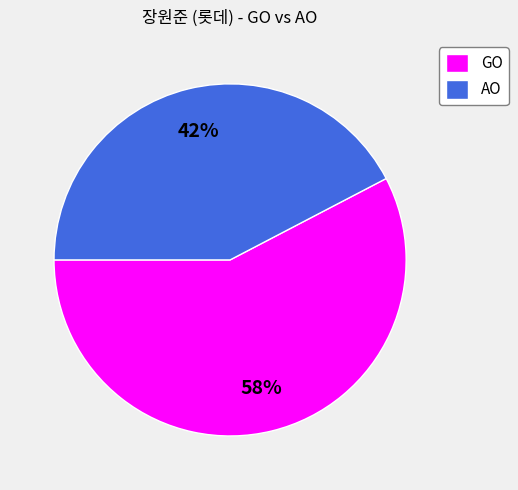

To the nearest percent, what percentage of the pie is GO?

58%